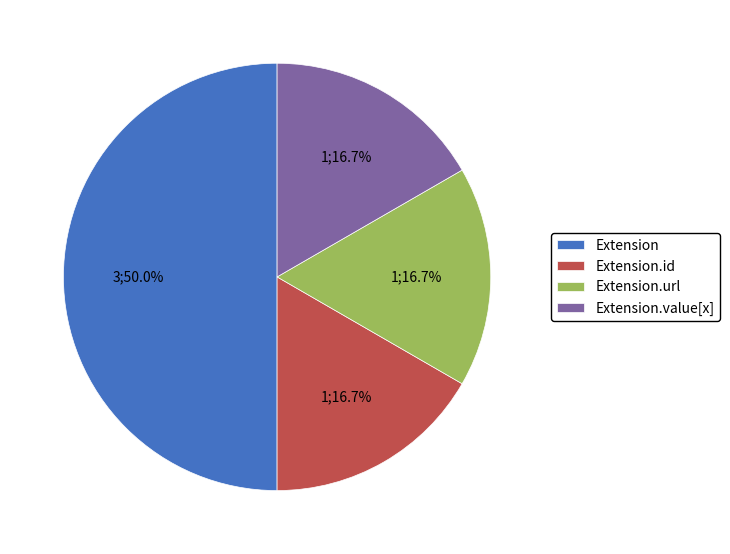

To the nearest percent, what is the average slice percentage?

25%